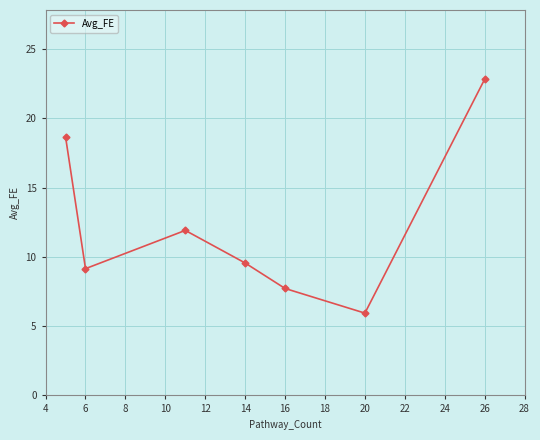

Count the number of categories in the chart.

7